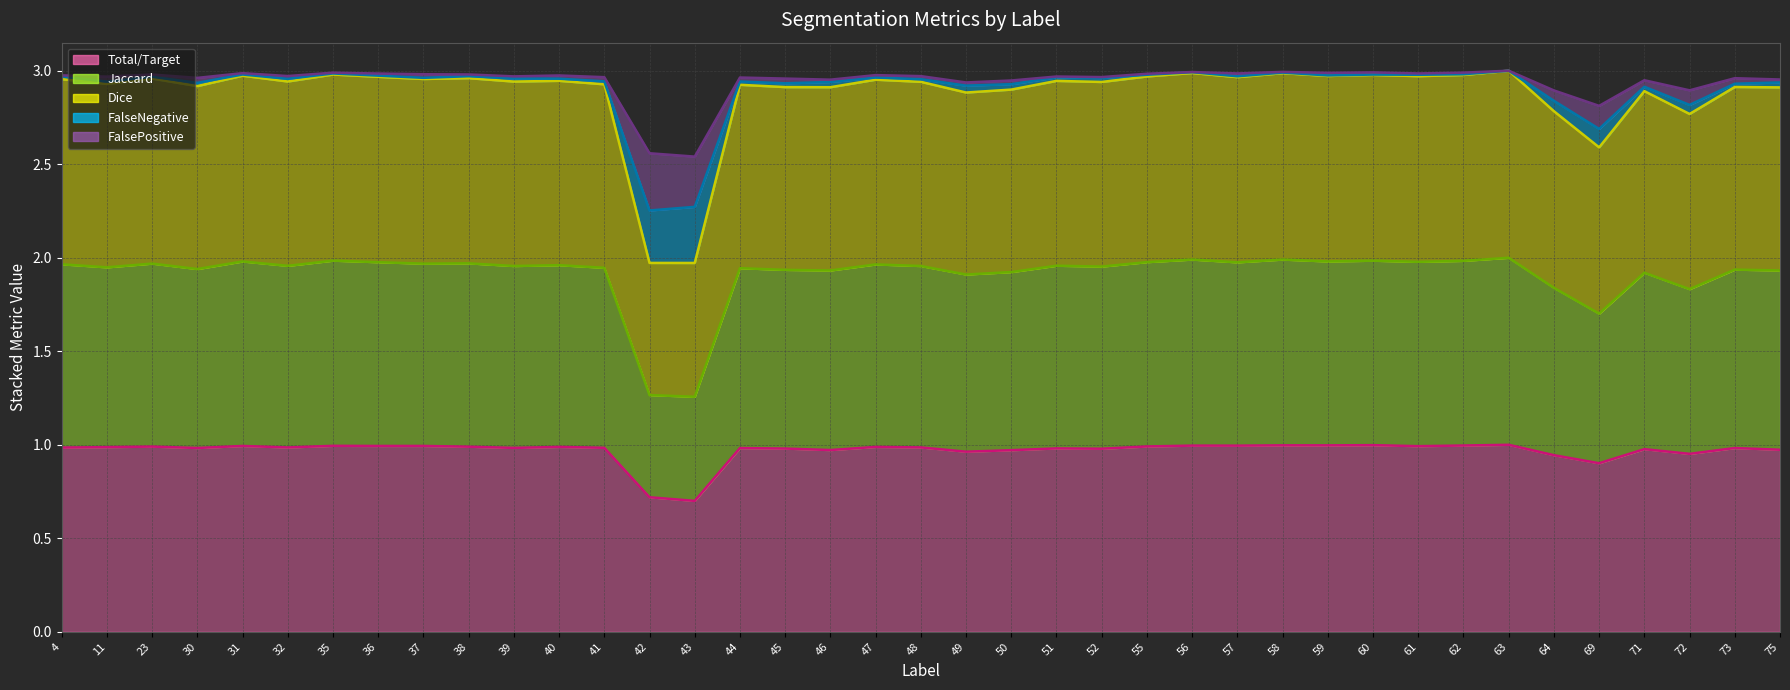

How many categories are shown in the chart?

39